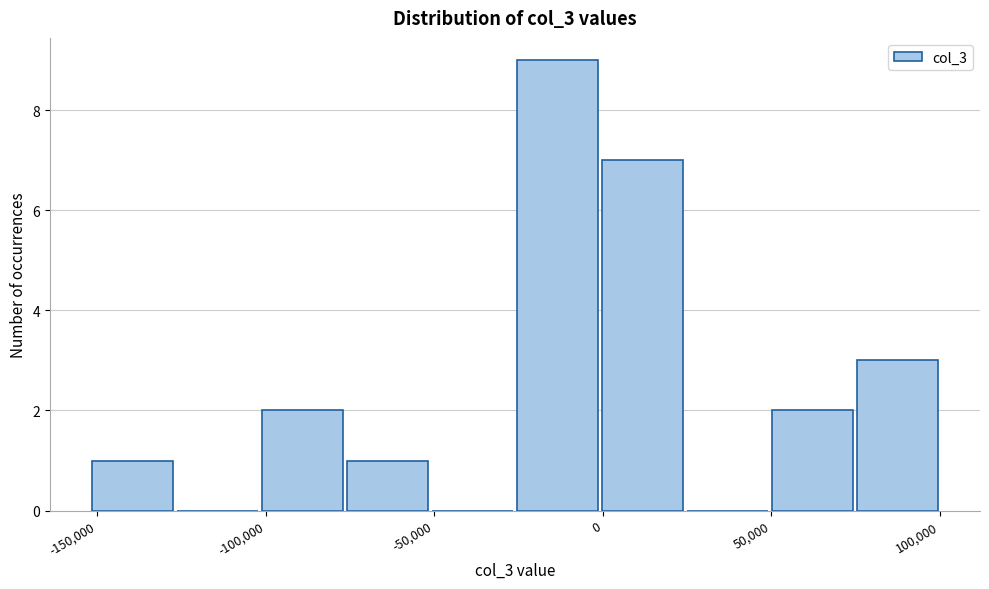

How tall is the bar that spans 0 to 25000 on the x-axis? Neither the bar edges nor the heights are printed on the chart, so give them approximately, as read against the axes.

7